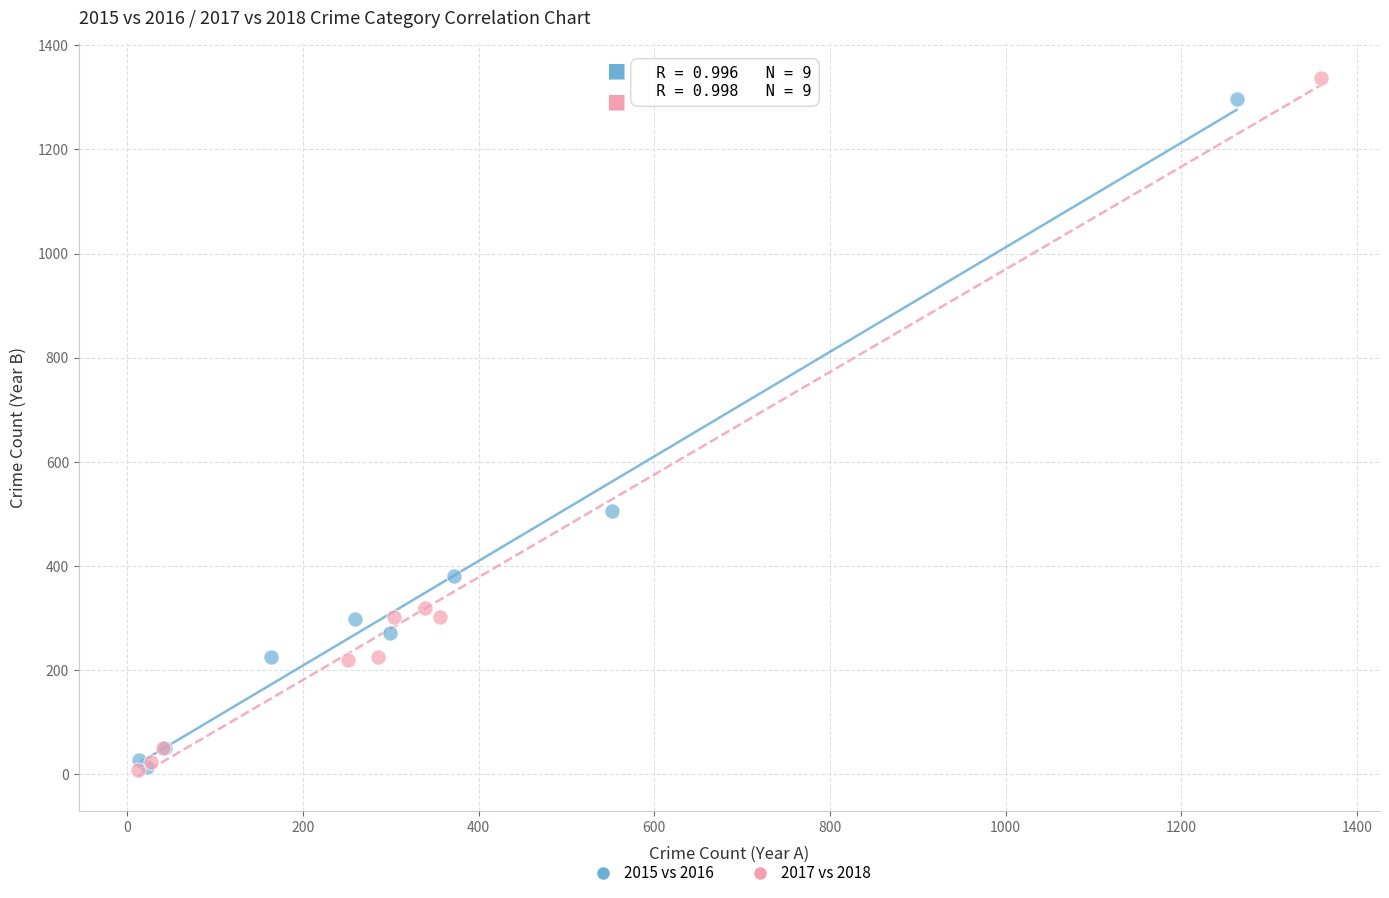

Which series has the largest Y range (max minus min)?

2017 vs 2018